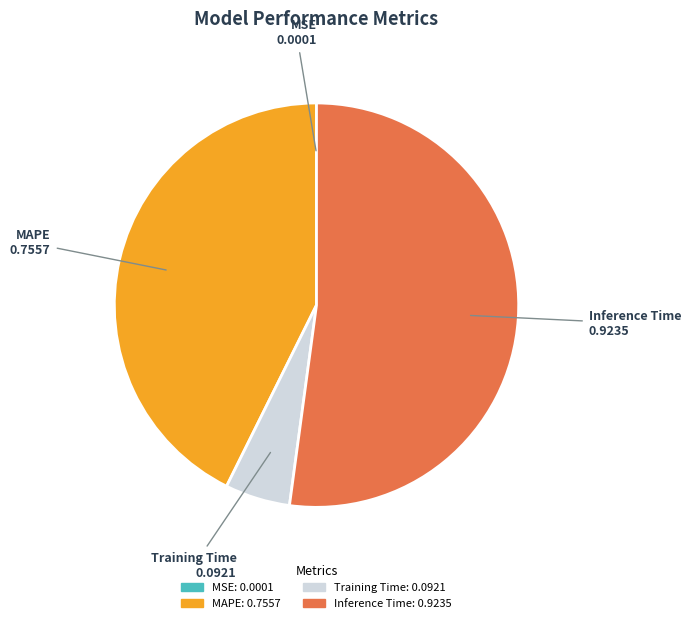

The Training Time slice represents 5% of the pie. True or false?

True